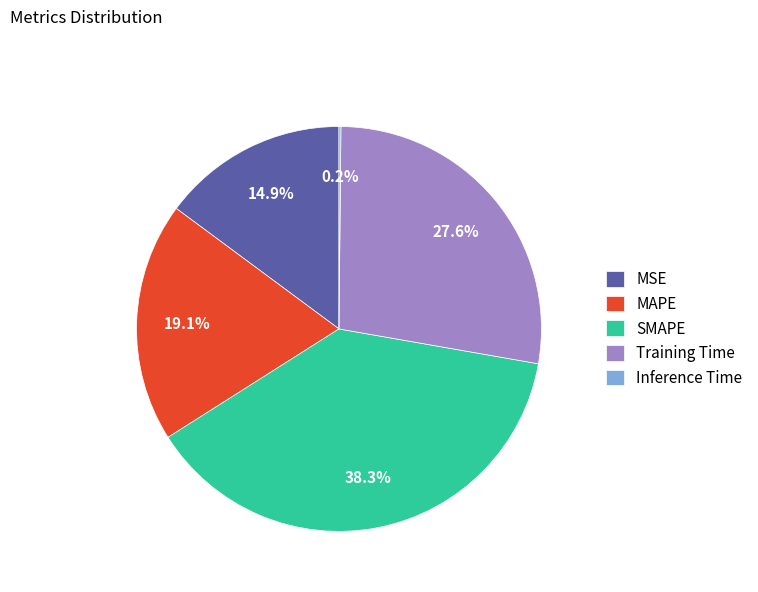

Does SMAPE represent more than half of the total?

No